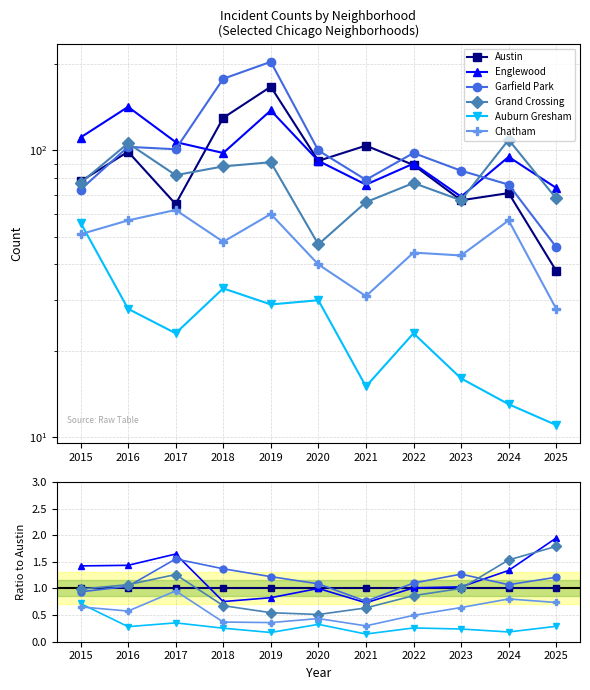

At which category does Chatham reach its first local peak?

2017